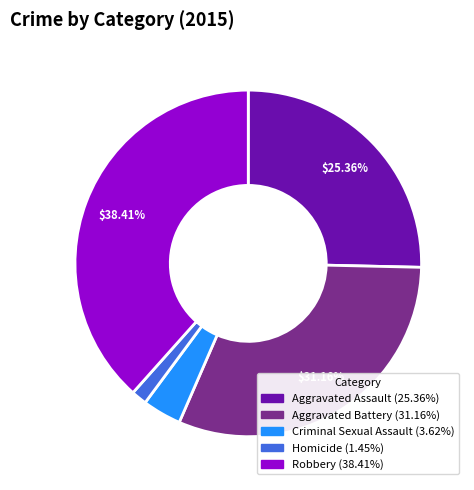

True or false: Homicide accounts for 11% of the total.

False